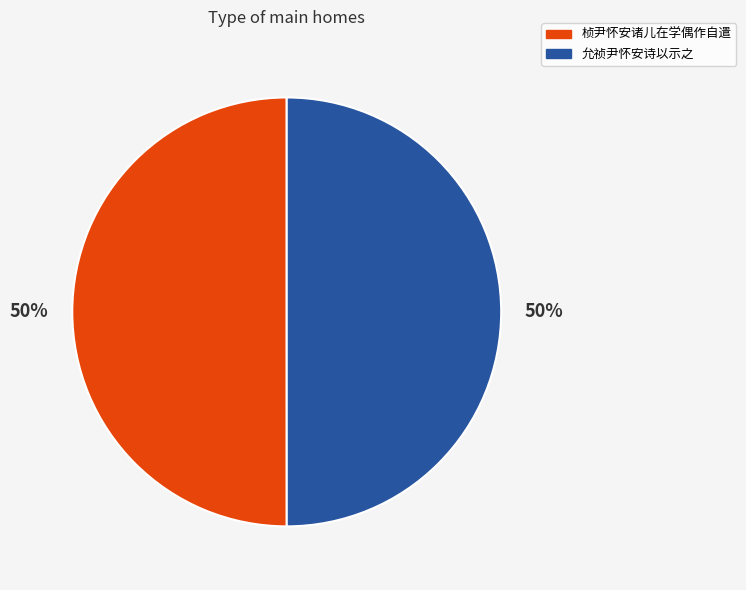

Approximately how many times larger is the value at 允祯尹怀安诗以示之 compared to 桢尹怀安诸儿在学偶作自遣?

1.0